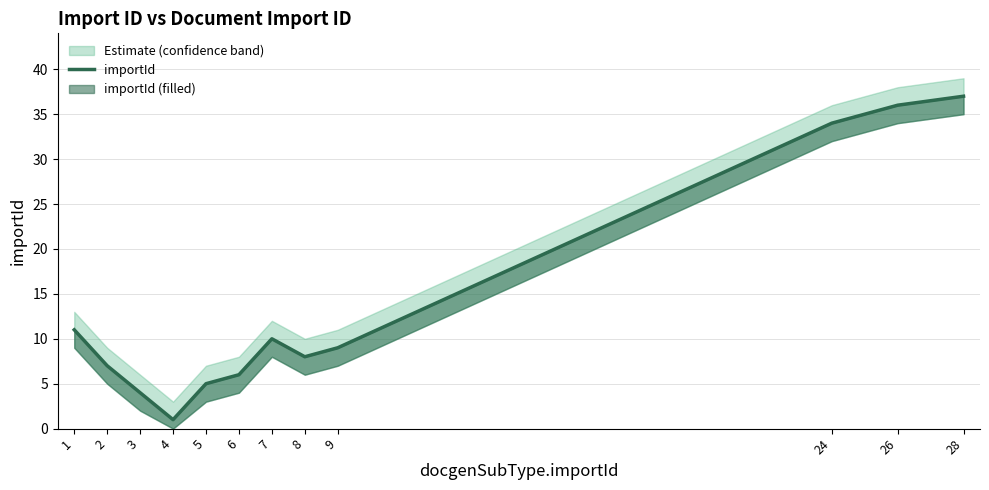

At which category does the data reach its first local valley?

4